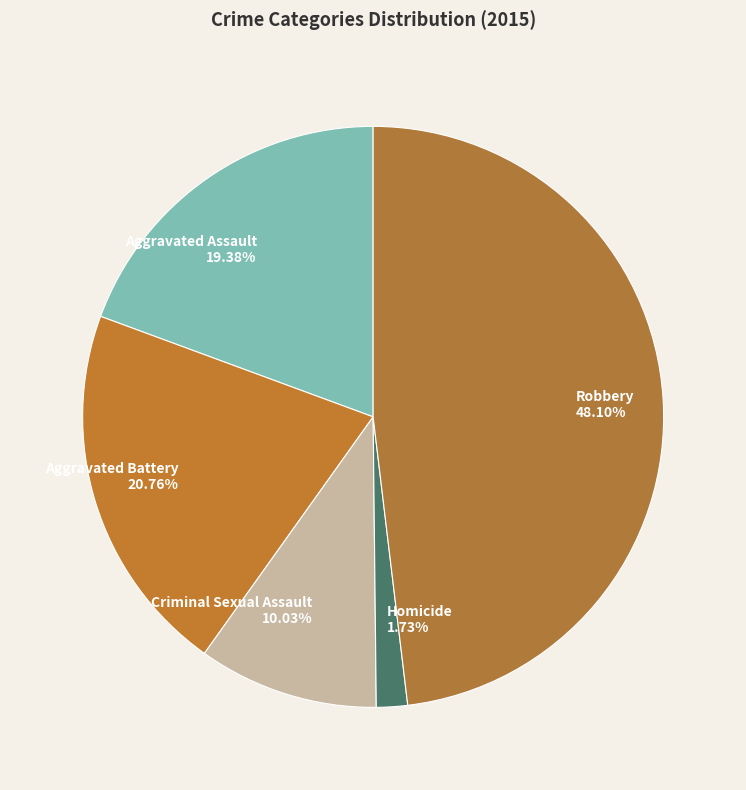

Which category has the biggest portion of the pie?

Robbery